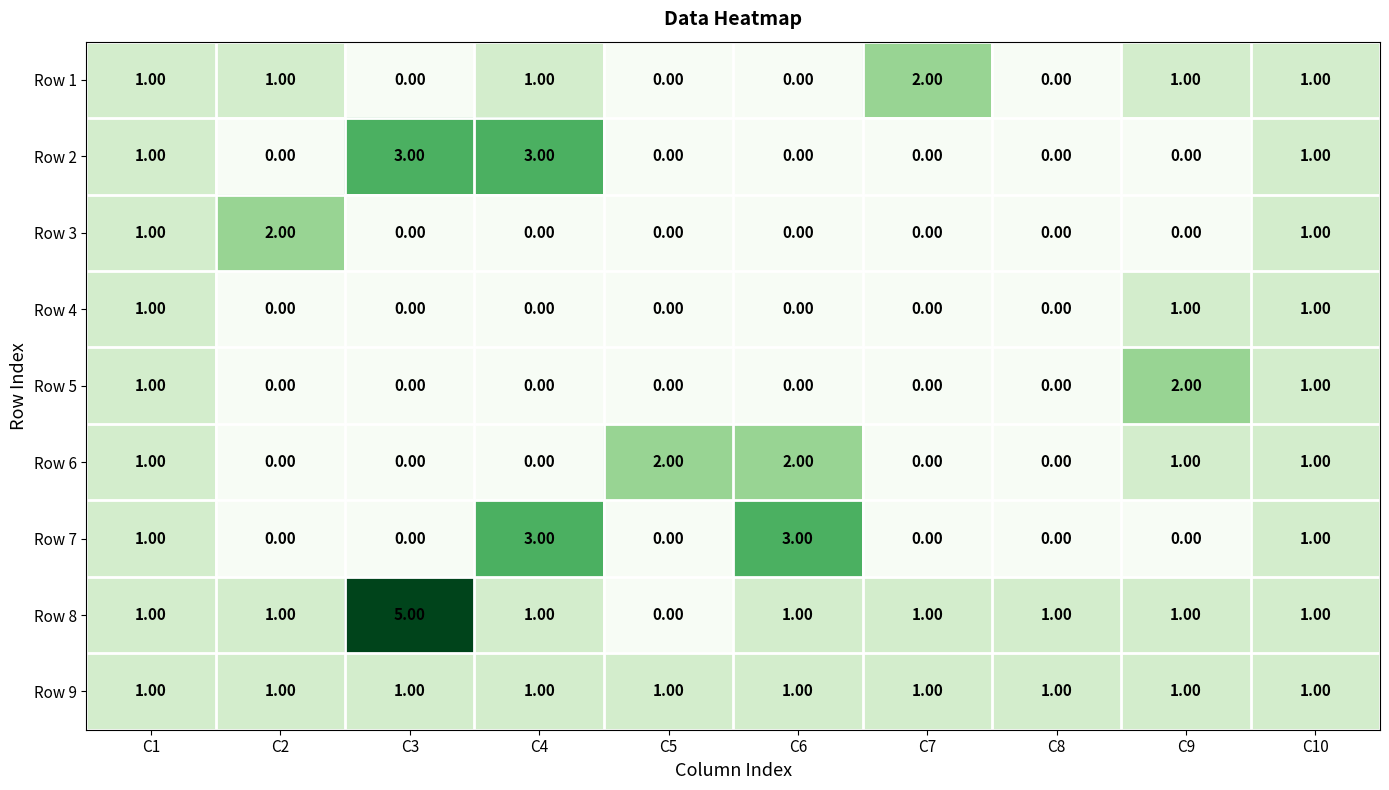

Which series has the largest total across all categories?

Row 8